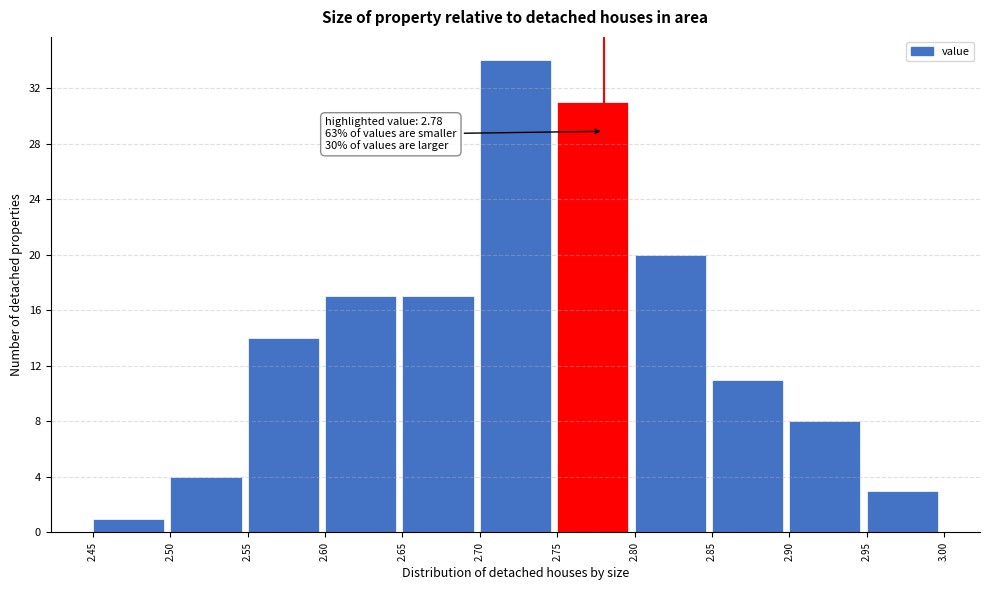

Over which range of the x-axis is the bar tallest?

2.70 to 2.75